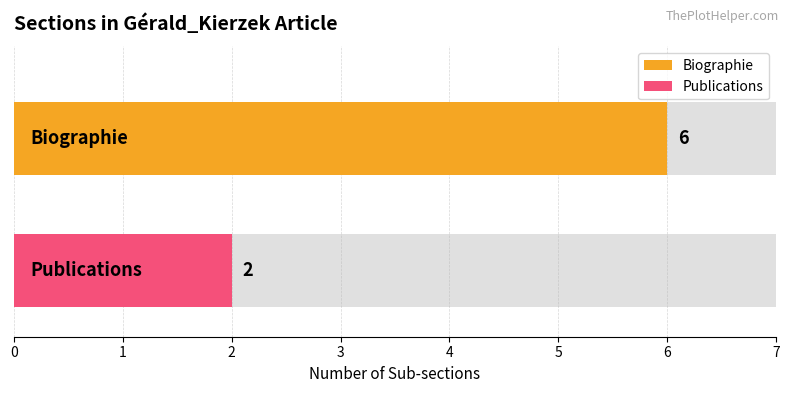

What is the difference between the maximum and minimum values?

4